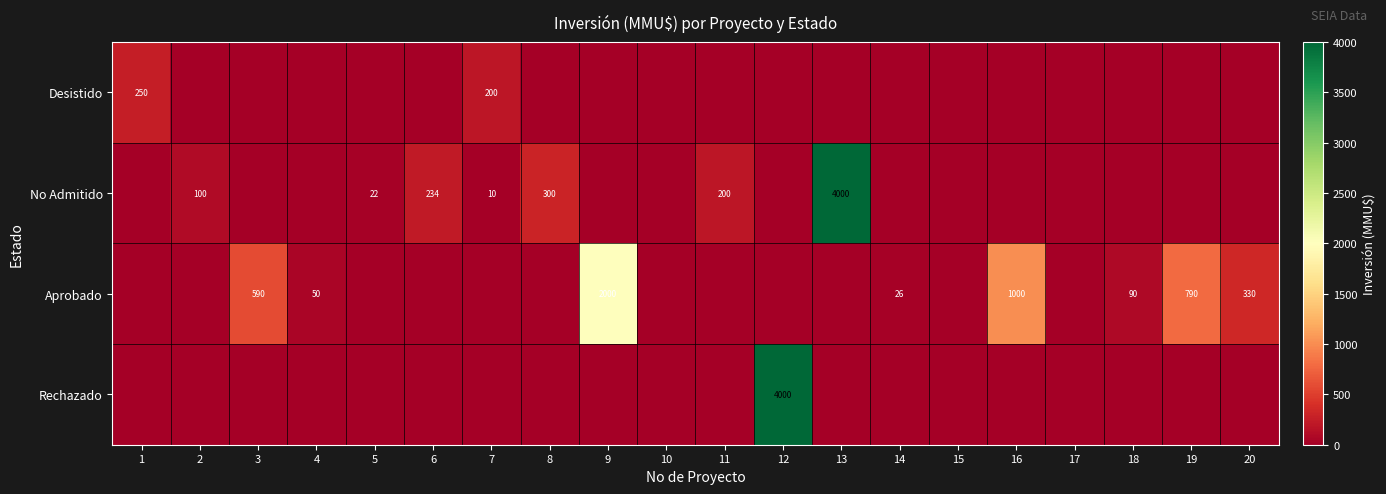

True or false: No Admitido has a value of 362 at 6.

False